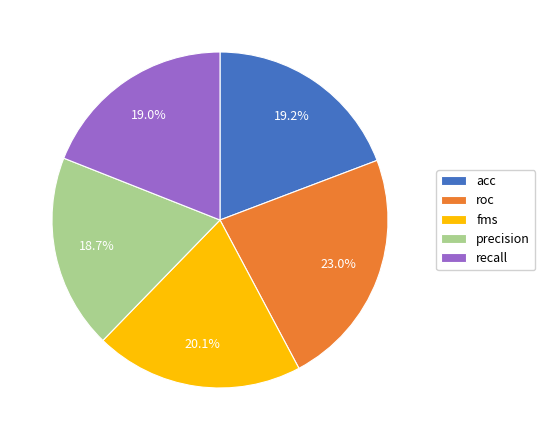

Is it true that roc is 8% of the pie?

False